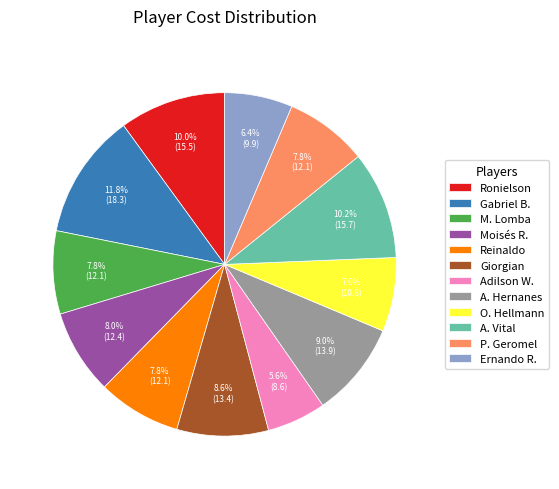

Which slice is the smallest?

Adilson W.